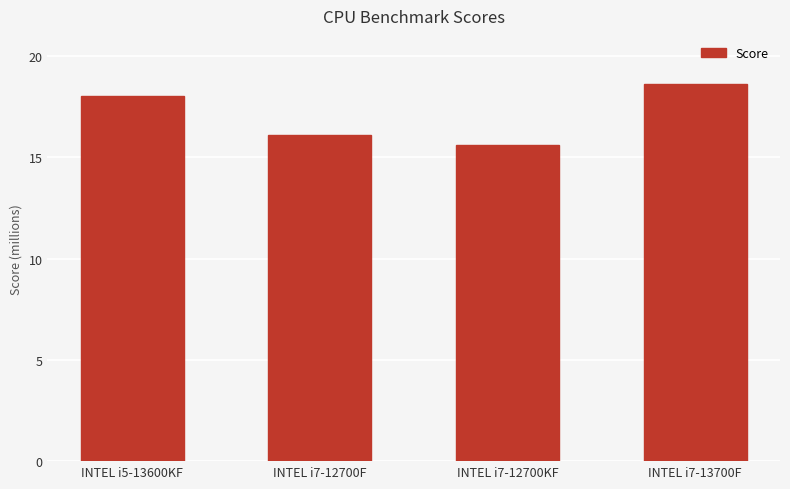

Rank the categories by value from lowest to highest.

INTEL i7-12700KF, INTEL i7-12700F, INTEL i5-13600KF, INTEL i7-13700F